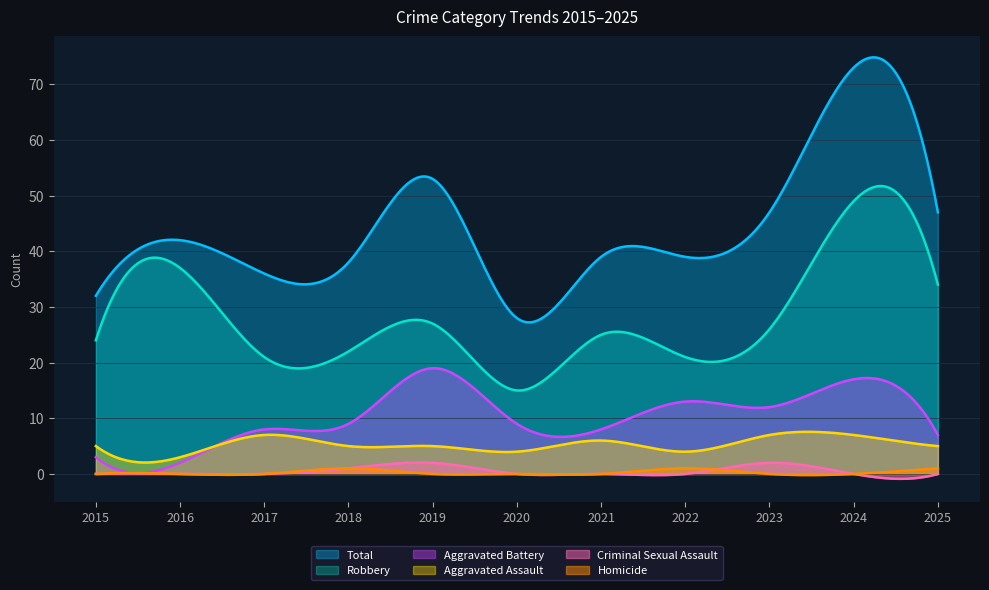

Reading left to right, transcribe all the data shown in this chart.

Total: 2015=32	2016=42	2017=36	2018=38	2019=53	2020=28	2021=39	2022=39	2023=47	2024=73	2025=47
Robbery: 2015=24	2016=37	2017=21	2018=22	2019=27	2020=15	2021=25	2022=21	2023=26	2024=49	2025=34
Aggravated Battery: 2015=3	2016=2	2017=8	2018=9	2019=19	2020=9	2021=8	2022=13	2023=12	2024=17	2025=7
Aggravated Assault: 2015=5	2016=3	2017=7	2018=5	2019=5	2020=4	2021=6	2022=4	2023=7	2024=7	2025=5
Criminal Sexual Assault: 2015=0	2016=0	2017=0	2018=1	2019=2	2020=0	2021=0	2022=0	2023=2	2024=0	2025=0
Homicide: 2015=0	2016=0	2017=0	2018=1	2019=0	2020=0	2021=0	2022=1	2023=0	2024=0	2025=1